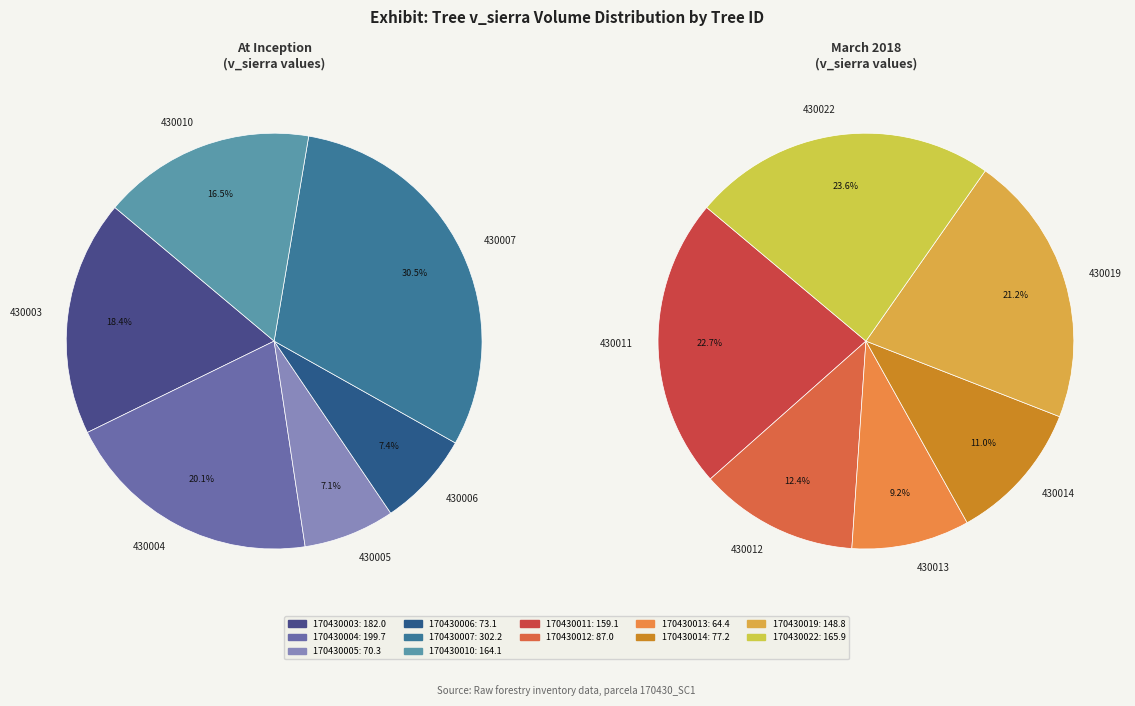

Is there any slice that represents more than half of the pie?

No